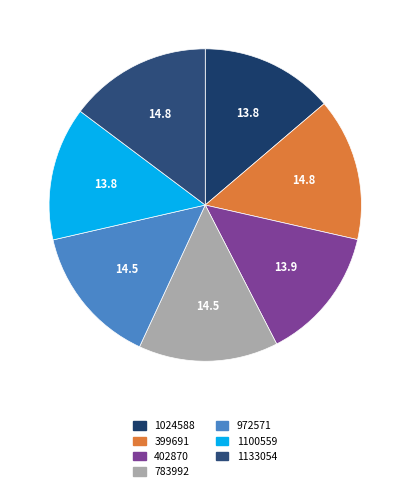

Do 783992 and 1133054 together represent more than half of the pie?

No